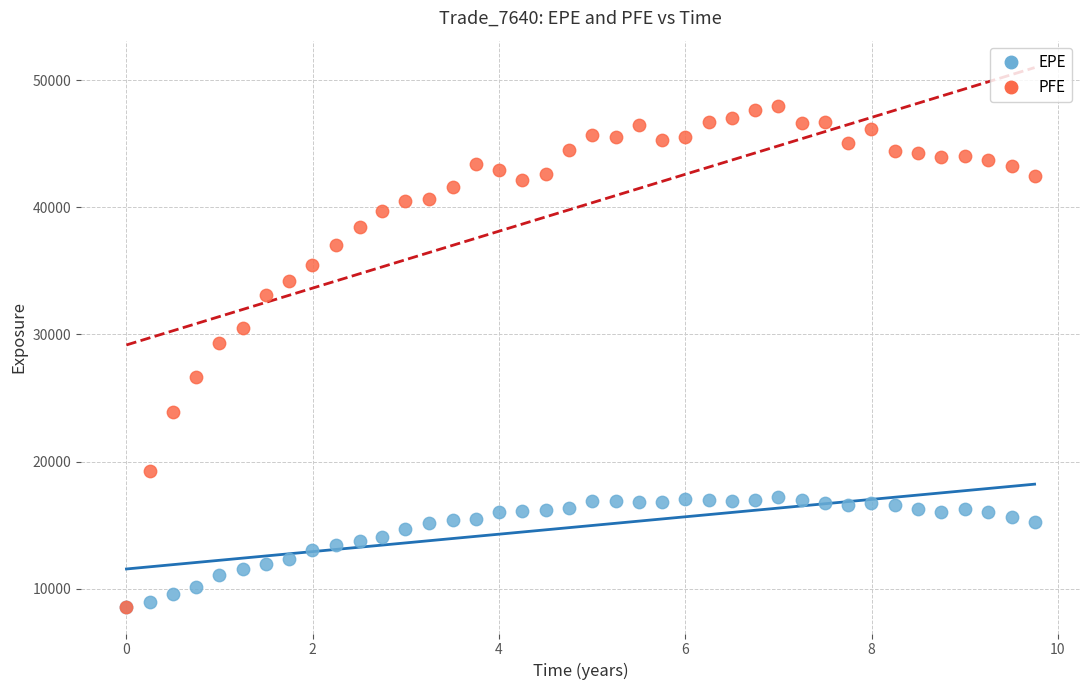

What are all the series names shown in the legend?

EPE, PFE